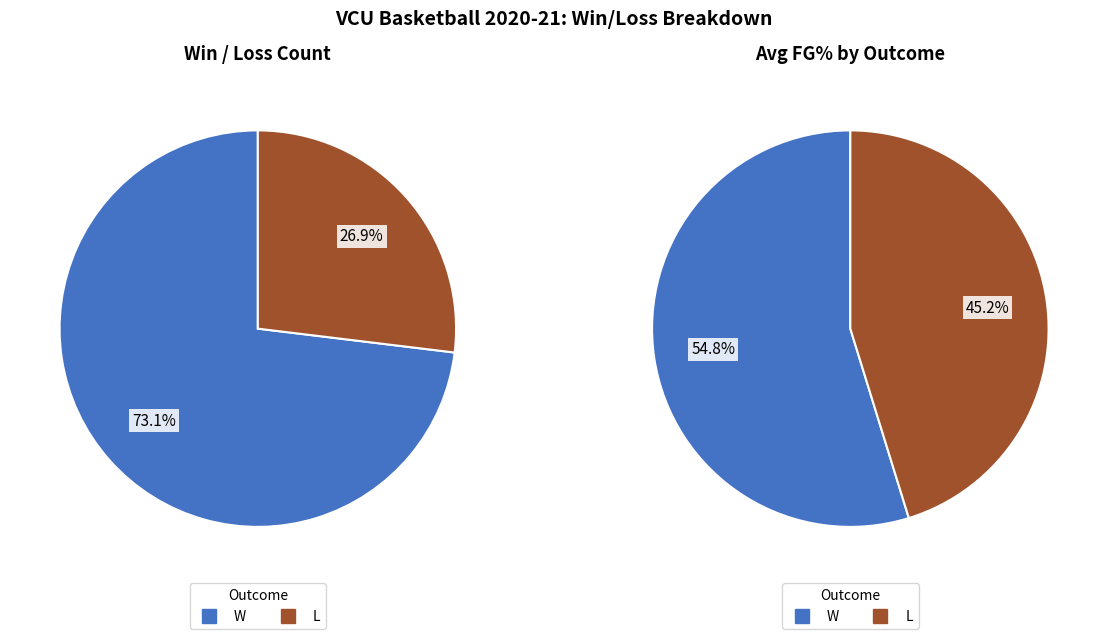

Which slice is the largest?

W